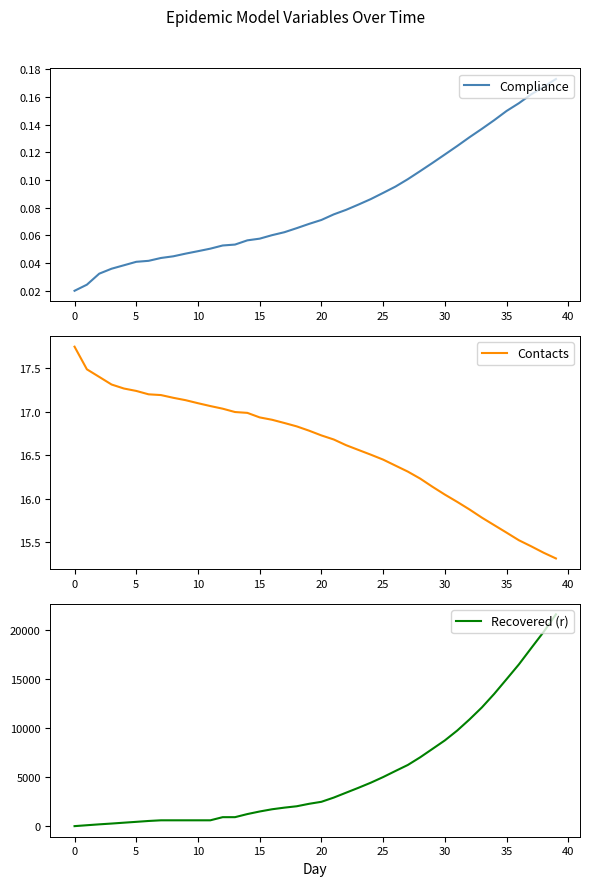

At which label is Contacts closest to 16?

31